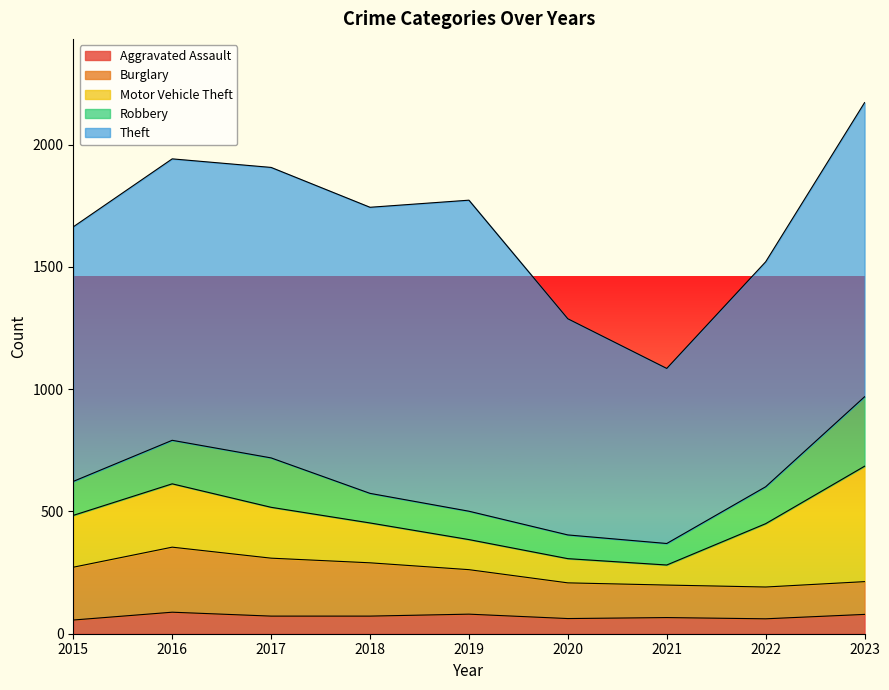

What is the difference between the highest and lowest values at 2018?

1098